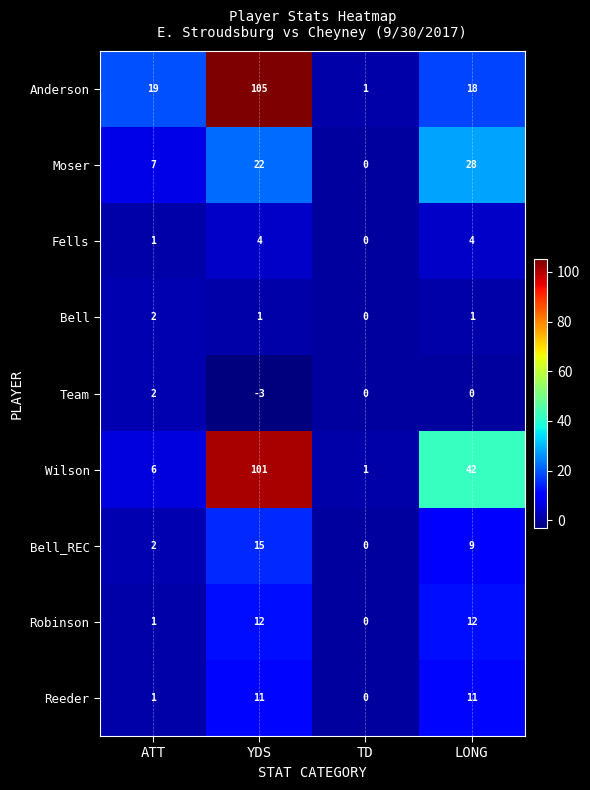

Is the value of Moser at LONG greater than the value of Anderson at TD?

Yes